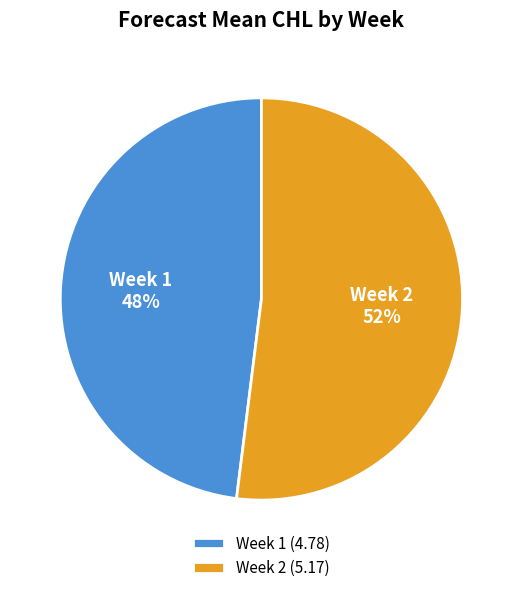

Is there a majority slice in this chart?

Yes